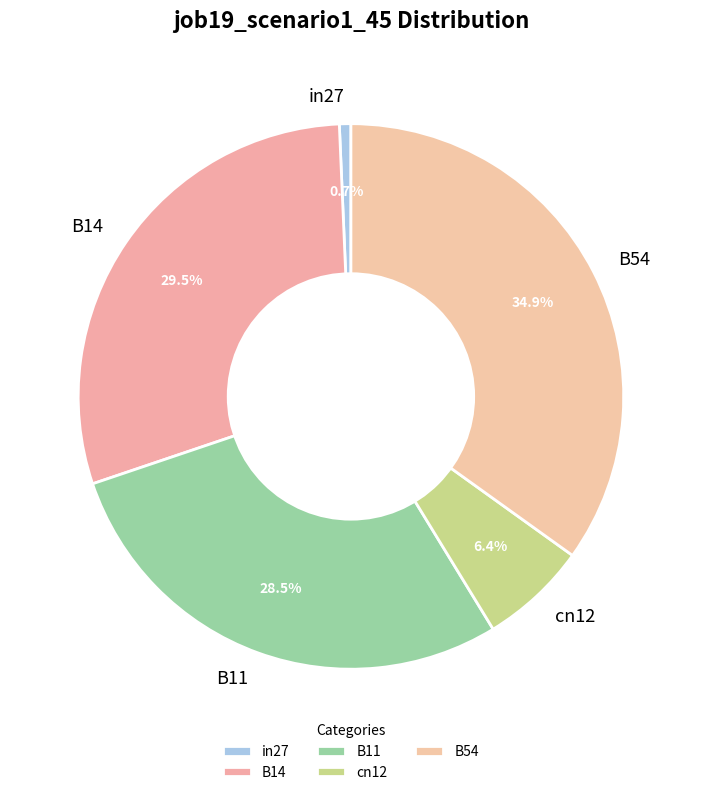

To the nearest percent, what percentage of the pie is cn12?

6%